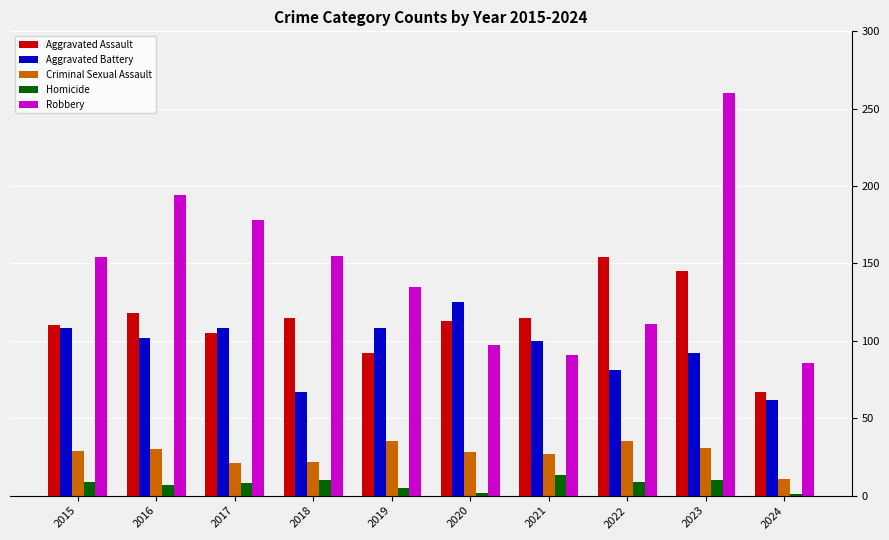

Between 2022 and 2024, which series saw the biggest shift?

Aggravated Assault